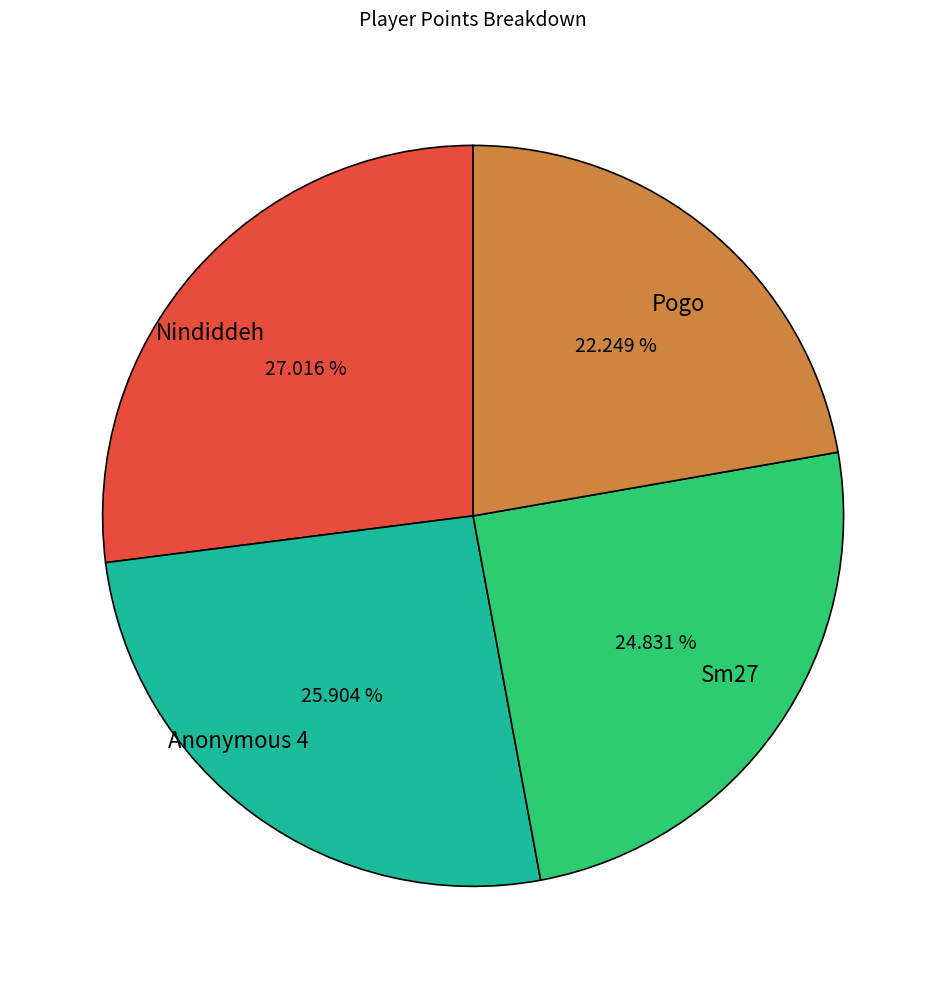

Is Nindiddeh the majority of the pie?

No